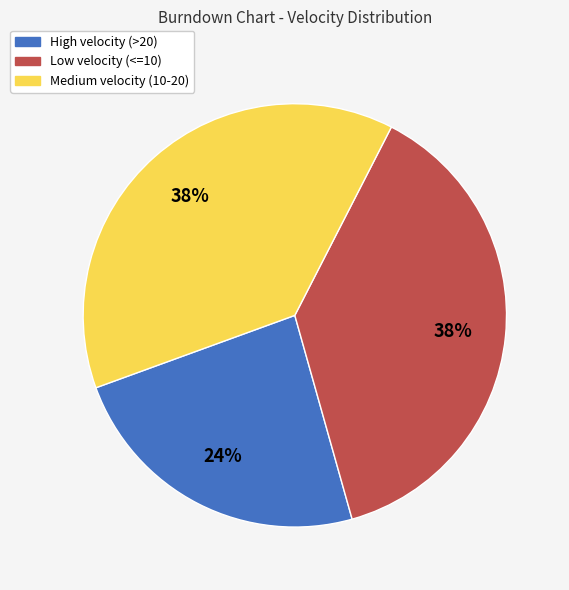

Count the number of slices in the pie.

3